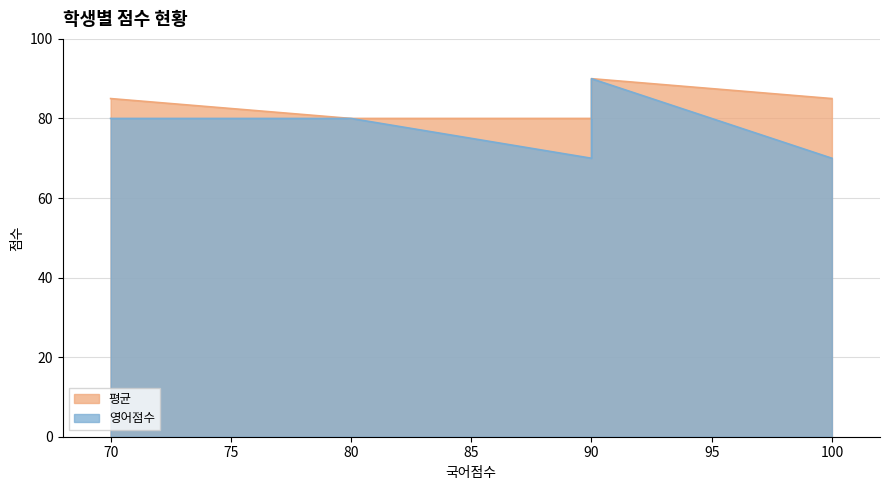

Rank the series by their maximum value, from lowest to highest.

영어점수, 평균